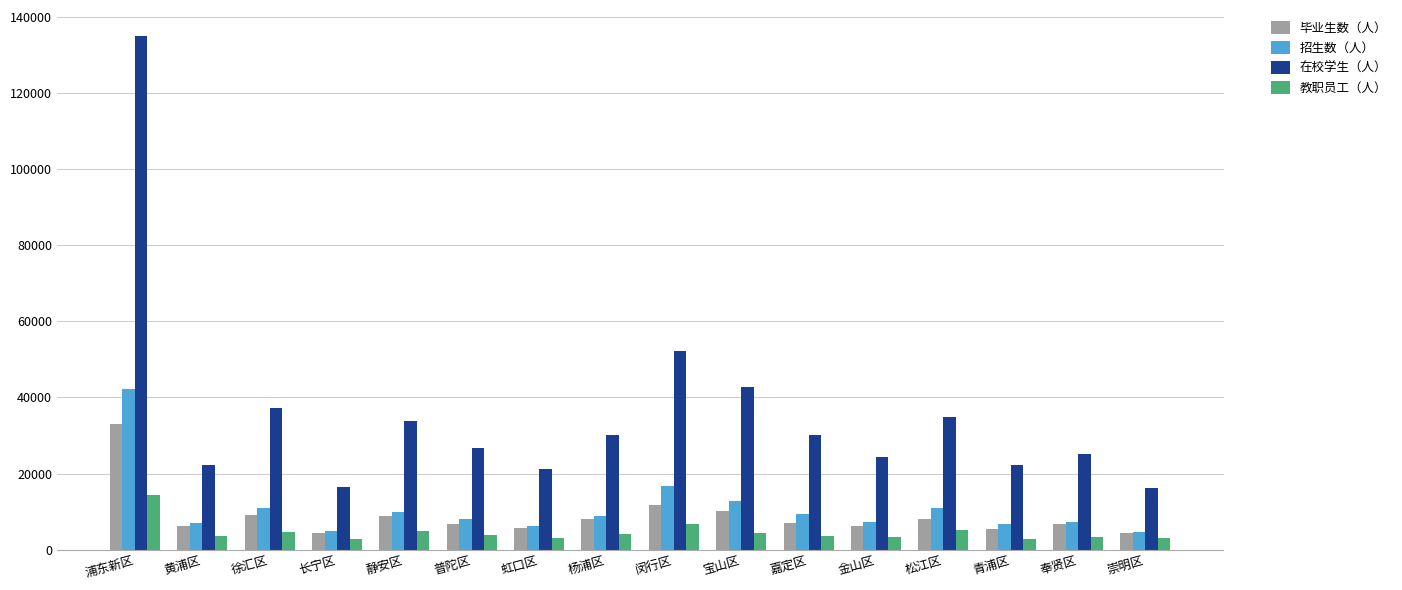

What is the label of the 1st bar from the right?

崇明区